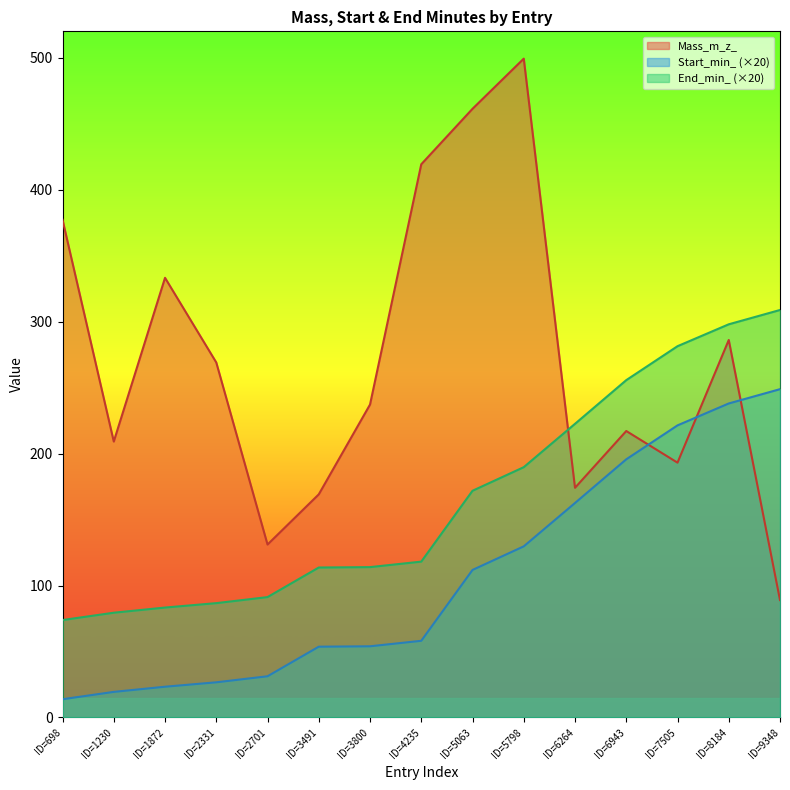

True or false: End_min_ has more than 1 points higher than both neighbors.

False